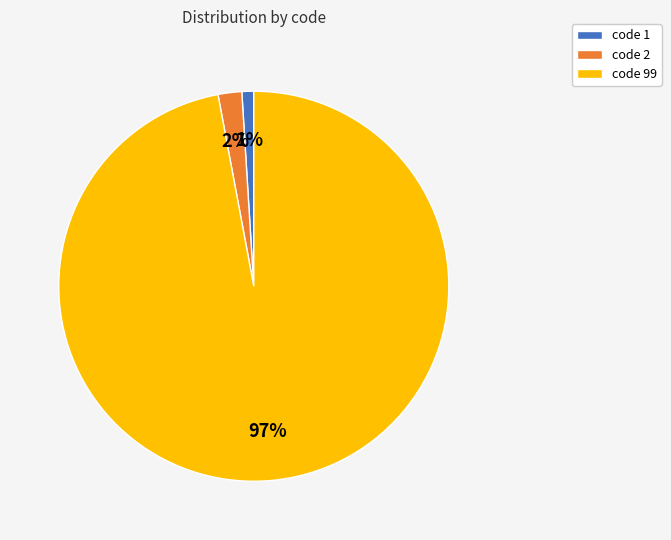

Do code 99 and code 1 together represent more than half of the pie?

Yes